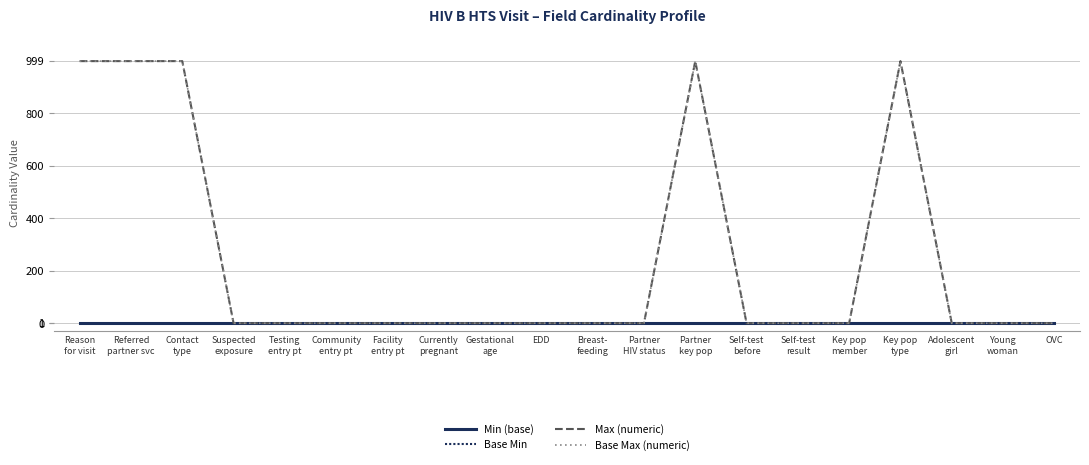

Does the chart display data point markers on the line(s)?

No